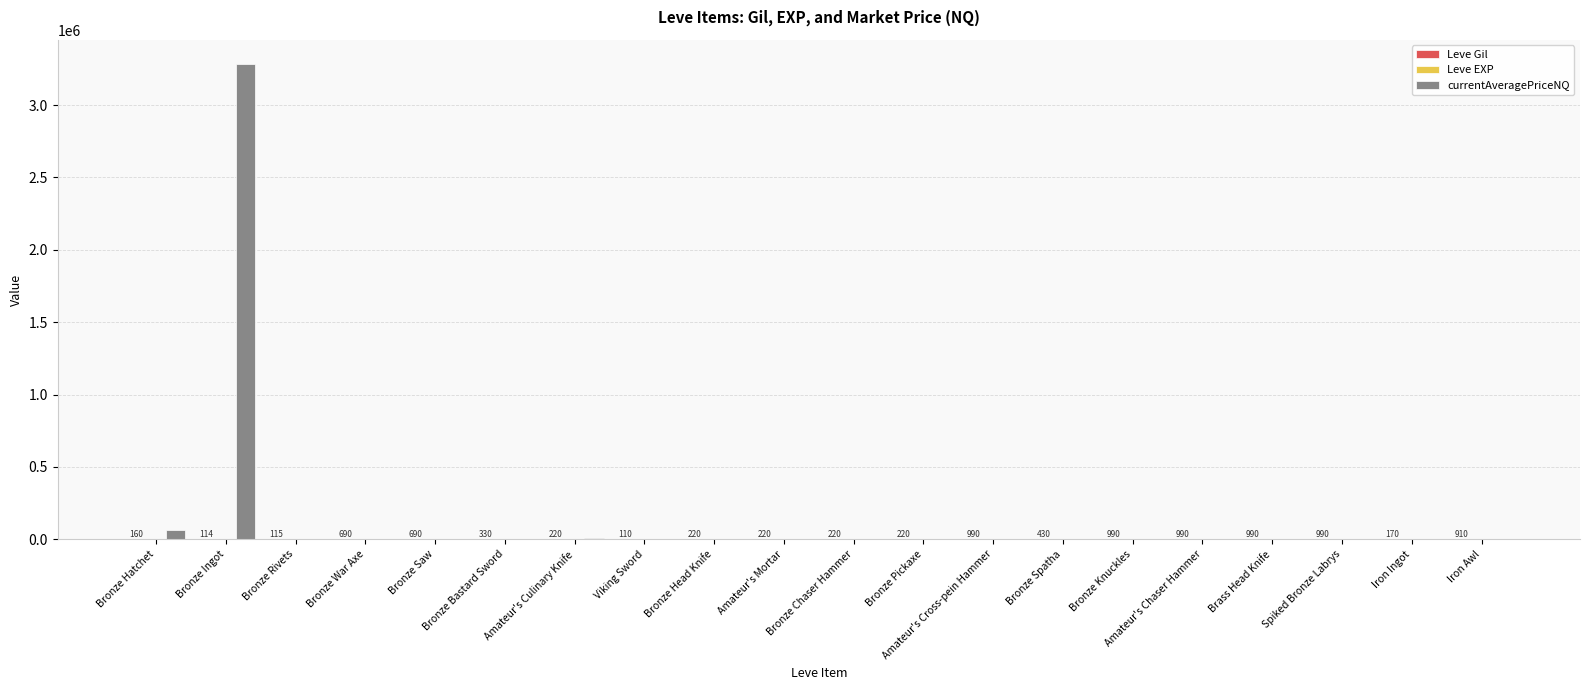

At which category is the sum across all series the highest?

Bronze Ingot